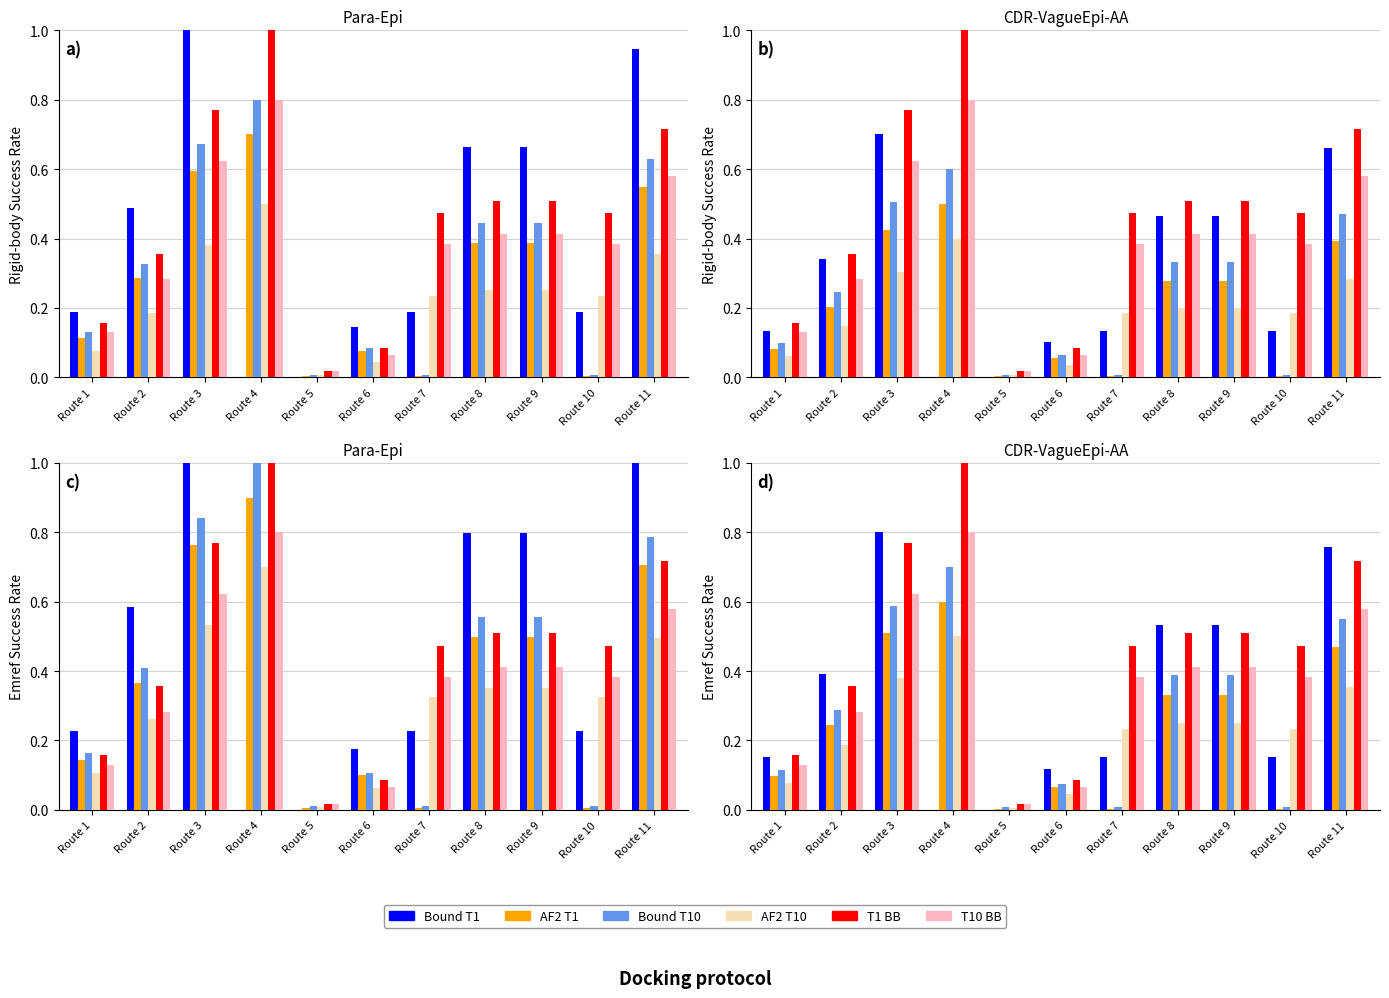

Reading left to right, extract all data points from this chart.

Bound T1: 0.2	0.4	0.8	0.0	0.0	0.1	0.2	0.5	0.5	0.2	0.8
AF2 T1: 0.1	0.2	0.5	0.6	0.0	0.1	0.0	0.3	0.3	0.0	0.5
Bound T10: 0.1	0.3	0.6	0.7	0.0	0.1	0.0	0.4	0.4	0.0	0.5
AF2 T10: 0.1	0.2	0.4	0.5	0.0	0.0	0.2	0.3	0.3	0.2	0.4
T1 BB: 0.2	0.4	0.8	1.0	0.0	0.1	0.5	0.5	0.5	0.5	0.7
T10 BB: 0.1	0.3	0.6	0.8	0.0	0.1	0.4	0.4	0.4	0.4	0.6